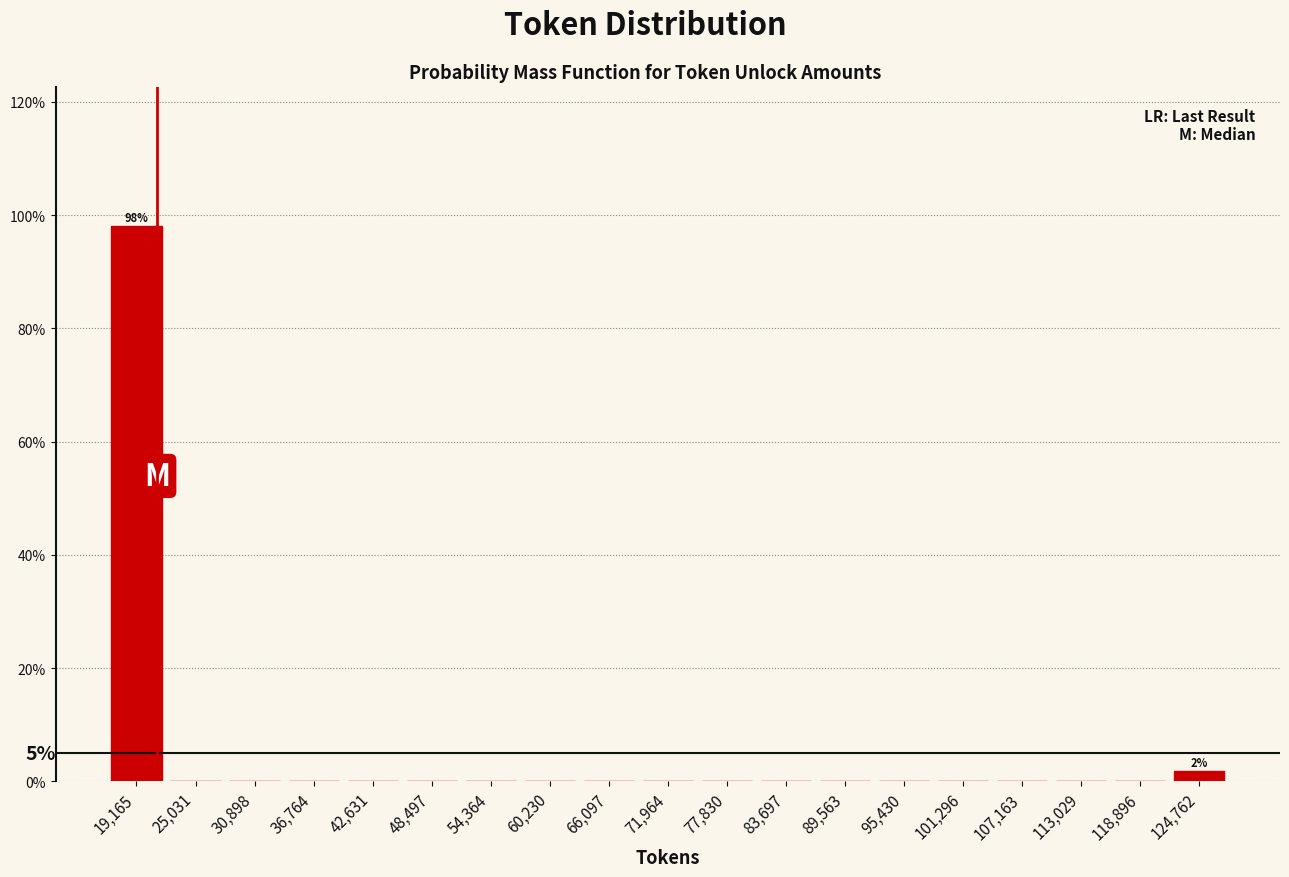

Over which range of the x-axis is the bar tallest?

16000 to 22000